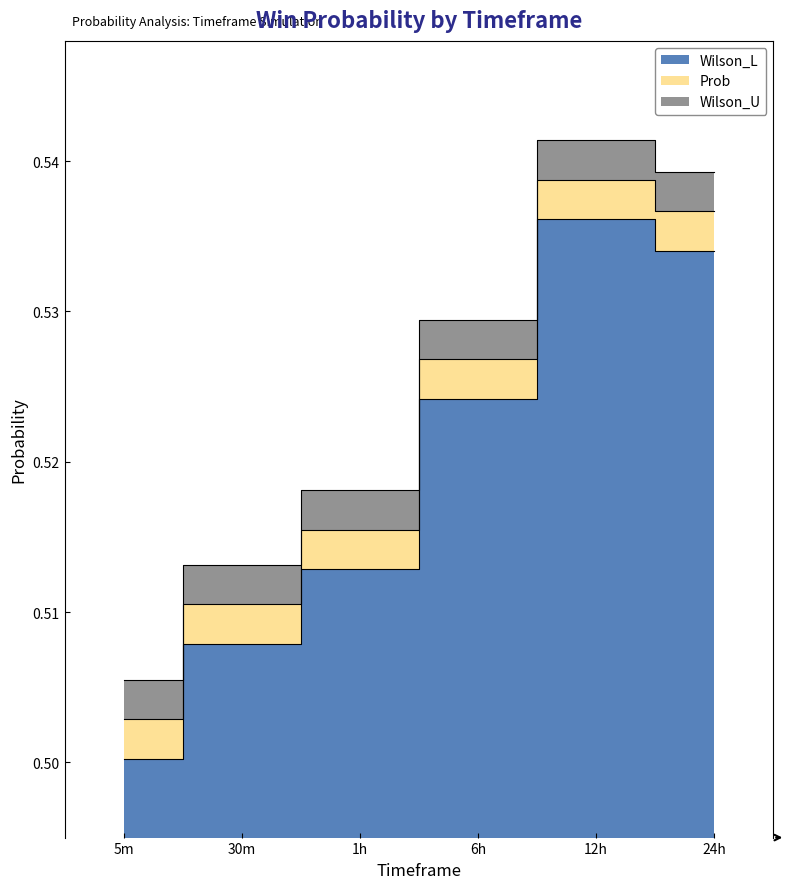

Reading right to left, transcribe all the data shown in this chart.

Wilson_L: 0.5	0.5	0.5	0.5	0.5	0.5
Prob: 0.5	0.5	0.5	0.5	0.5	0.5
Wilson_U: 0.5	0.5	0.5	0.5	0.5	0.5